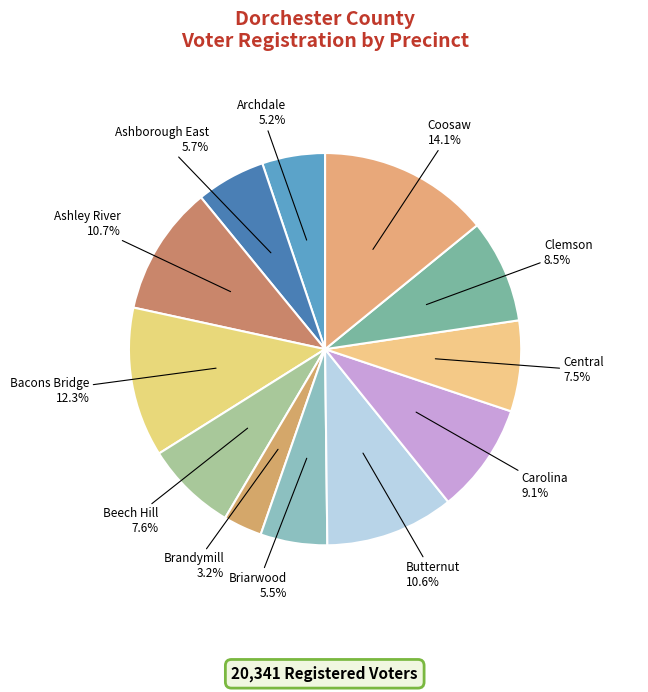

Do Clemson and Butternut together represent more than half of the pie?

No